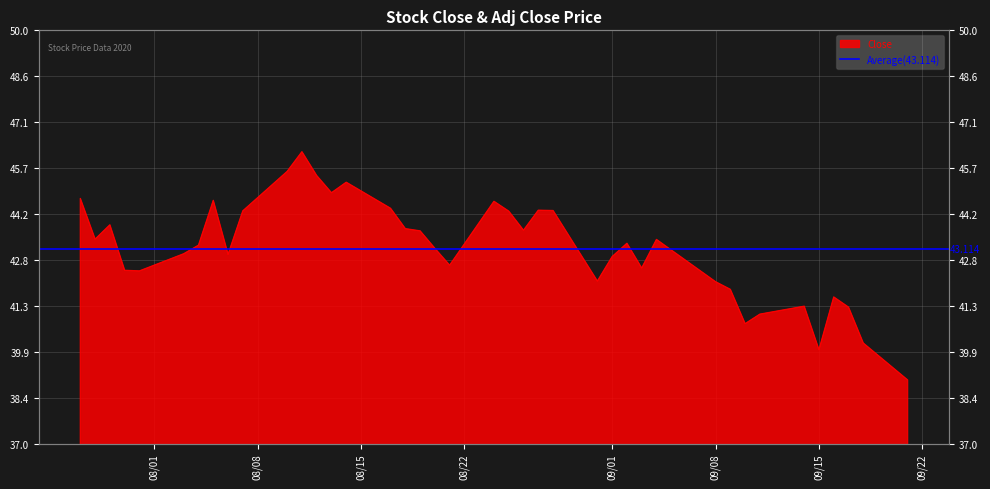

Is it true that the value at 2020-08-07 is 44.3?

True